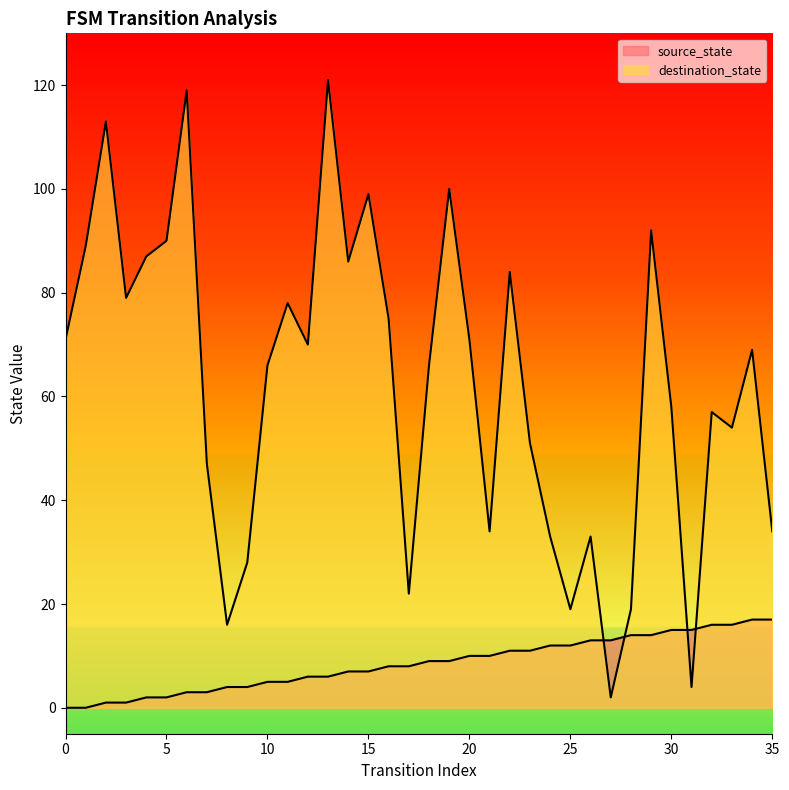

What are all the series names shown in the legend?

source_state, destination_state